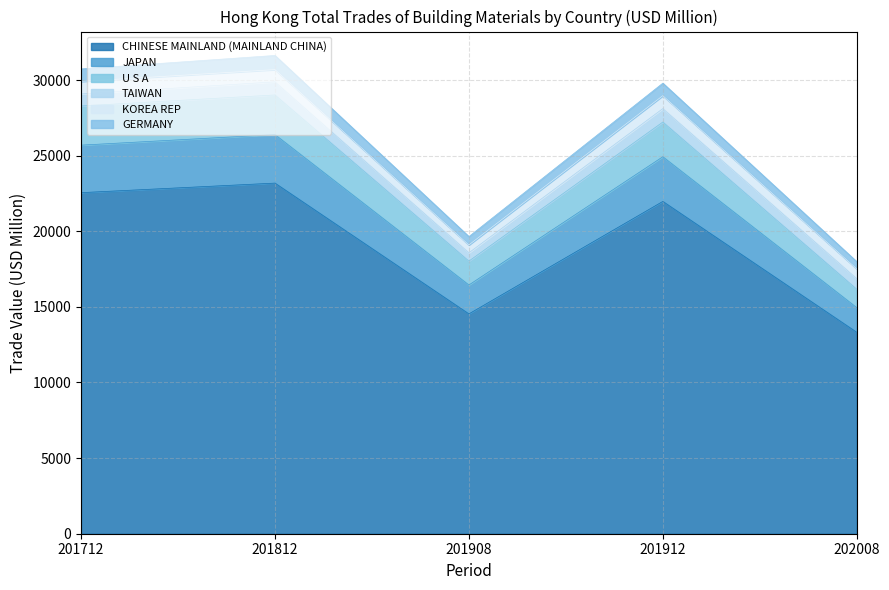

Where is GERMANY nearest to the value 24806?

201912